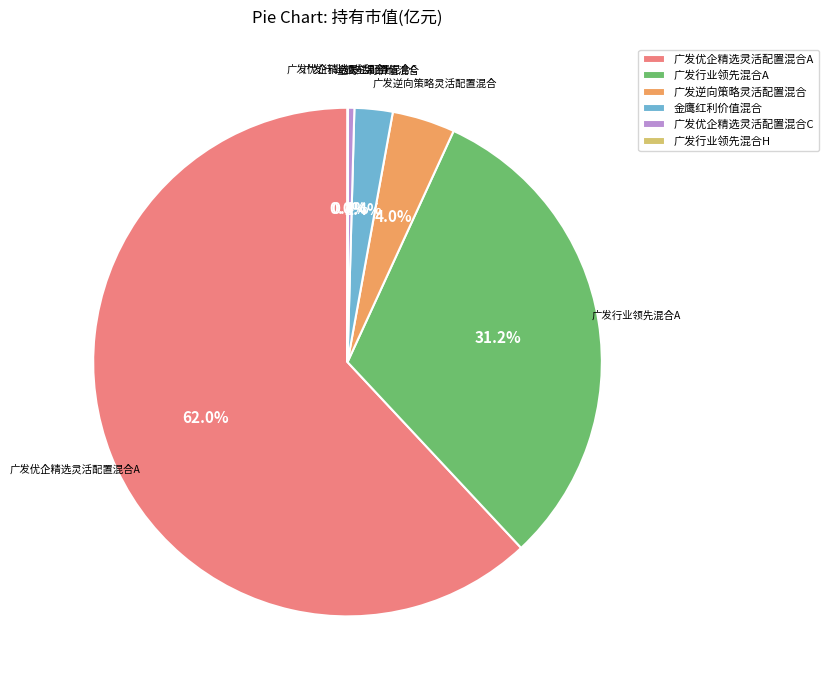

To the nearest percent, what is the difference between the 广发优企精选灵活配置混合A and 广发优企精选灵活配置混合C slice percentages?

62%